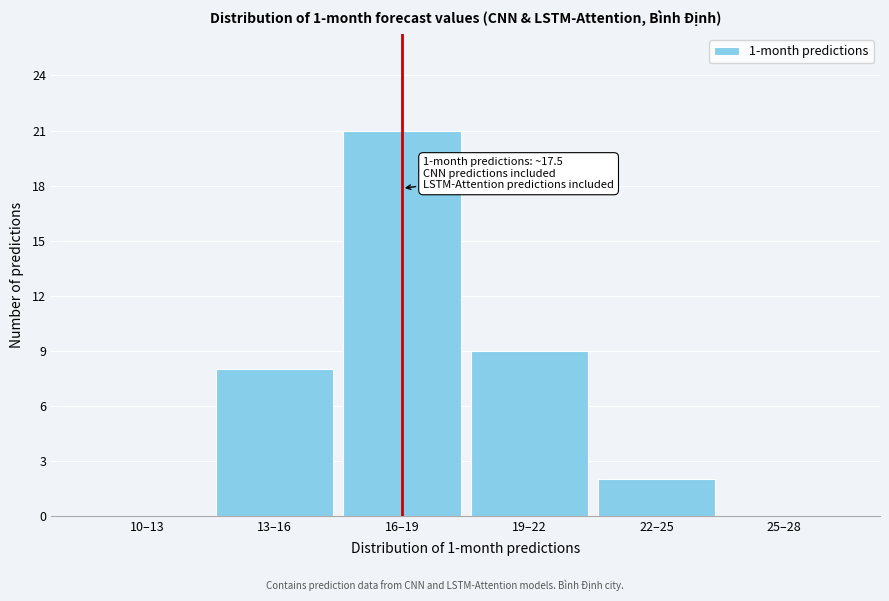

Reading right to left, list all the values displayed in this chart.

25–28=0	22–25=2	19–22=9	16–19=21	13–16=8	10–13=0